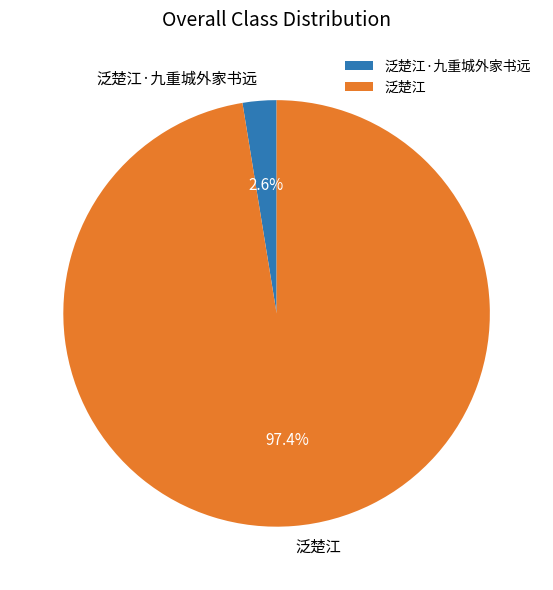

To the nearest percent, what is the difference between the 泛楚江·九重城外家书远 and 泛楚江 slice percentages?

95%